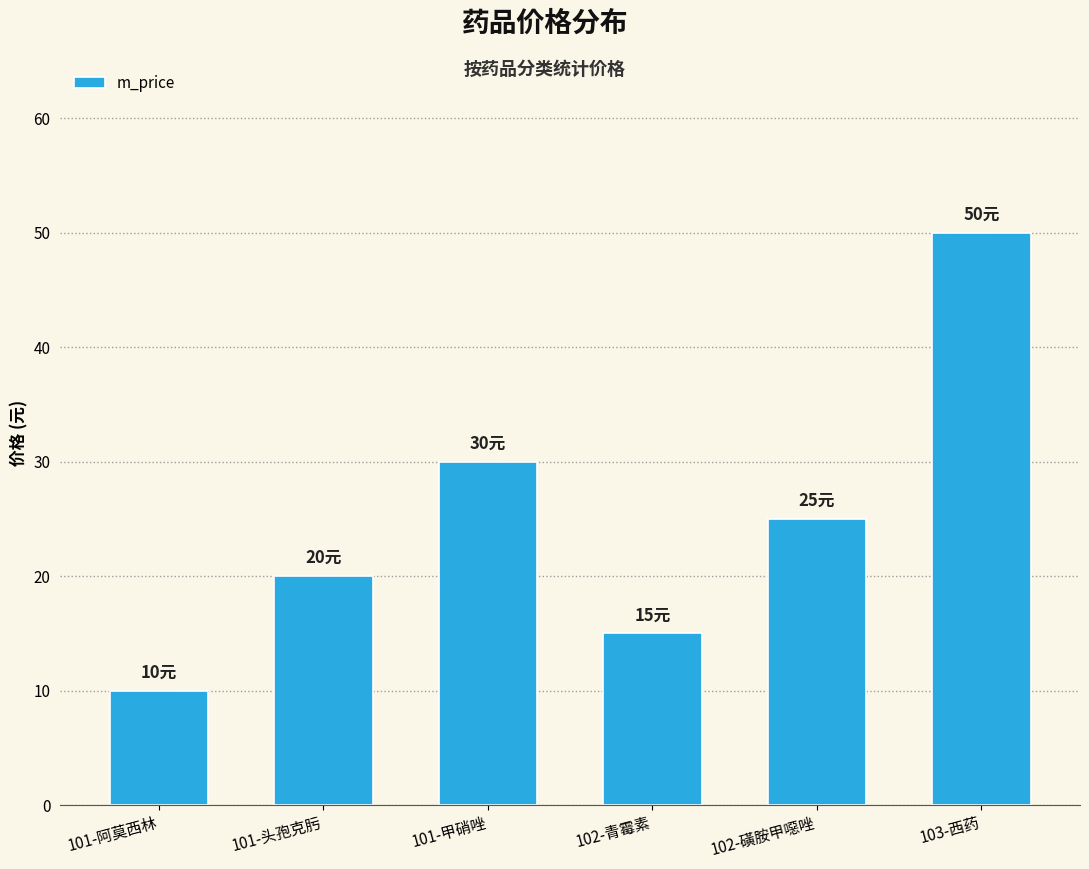

Rank the categories by value from highest to lowest.

103-西药, 101-甲硝唑, 102-磺胺甲噁唑, 101-头孢克肟, 102-青霉素, 101-阿莫西林